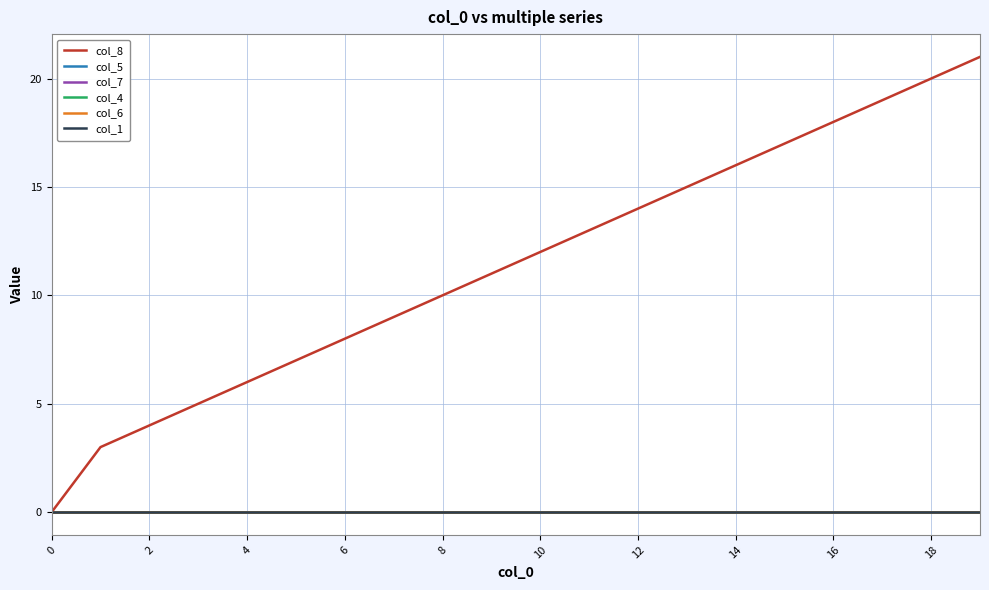

How many lines are shown in the chart?

6